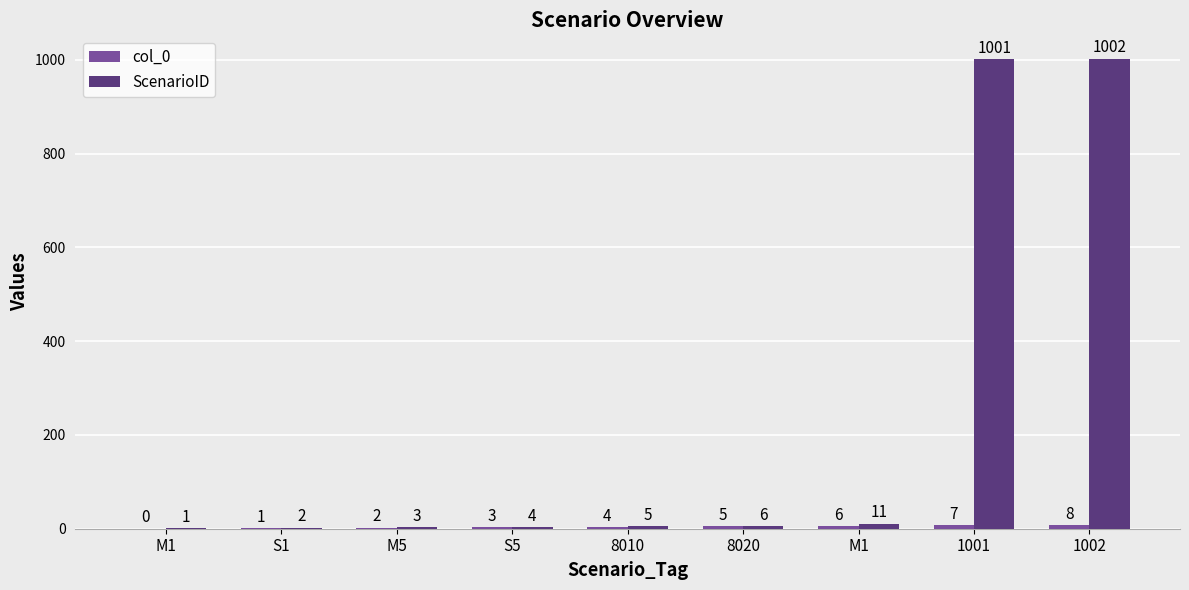

What is the maximum value shown in the chart?

1002